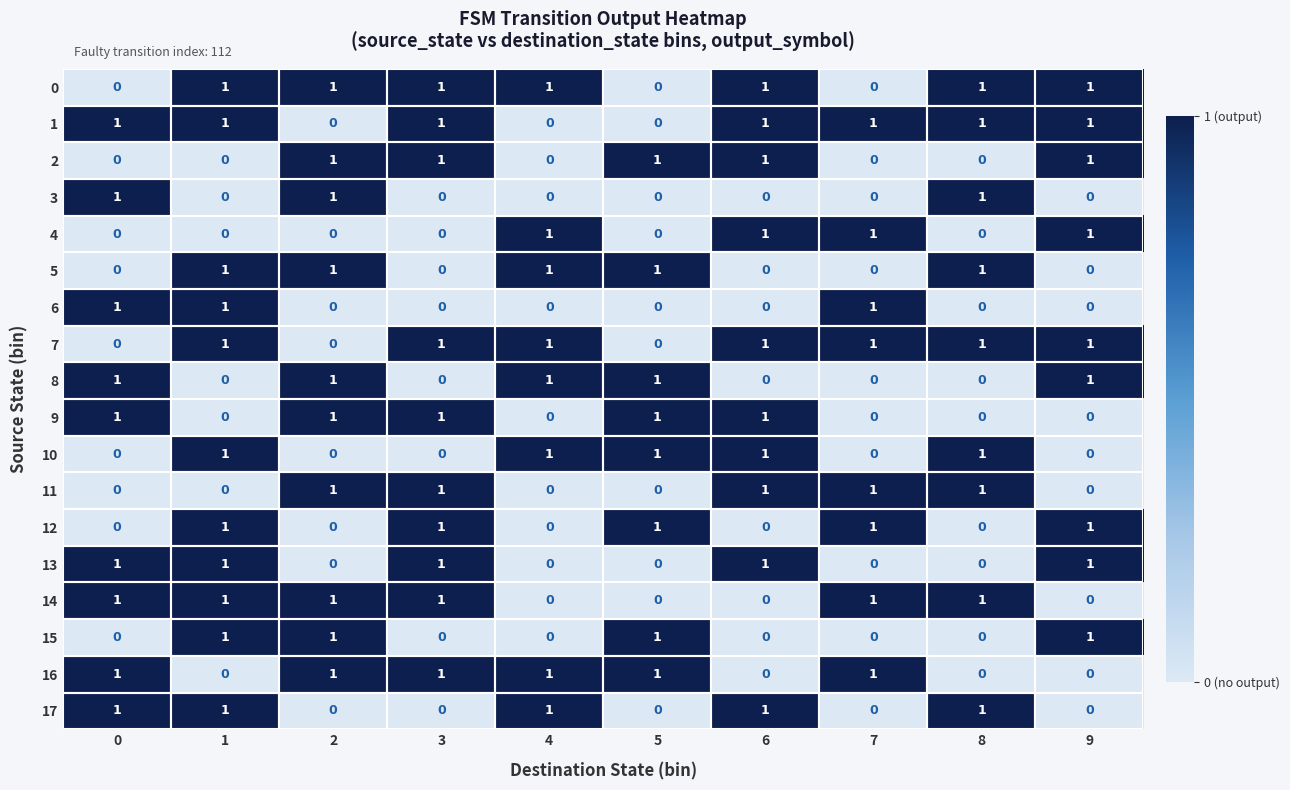

What is the total value across all series at 7?

8